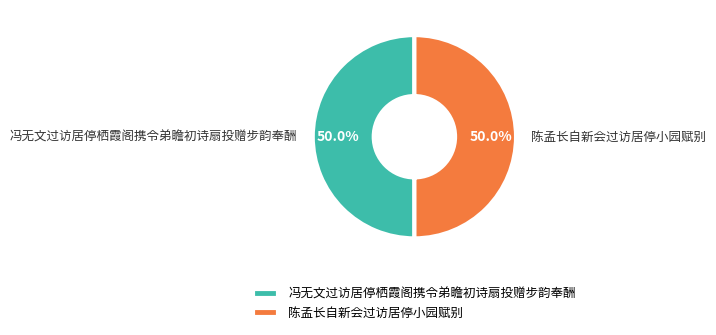

What percentage is the 冯无文过访居停栖霞阁携令弟瞻初诗扇投赠步韵奉酬 slice, to the nearest percent?

50%